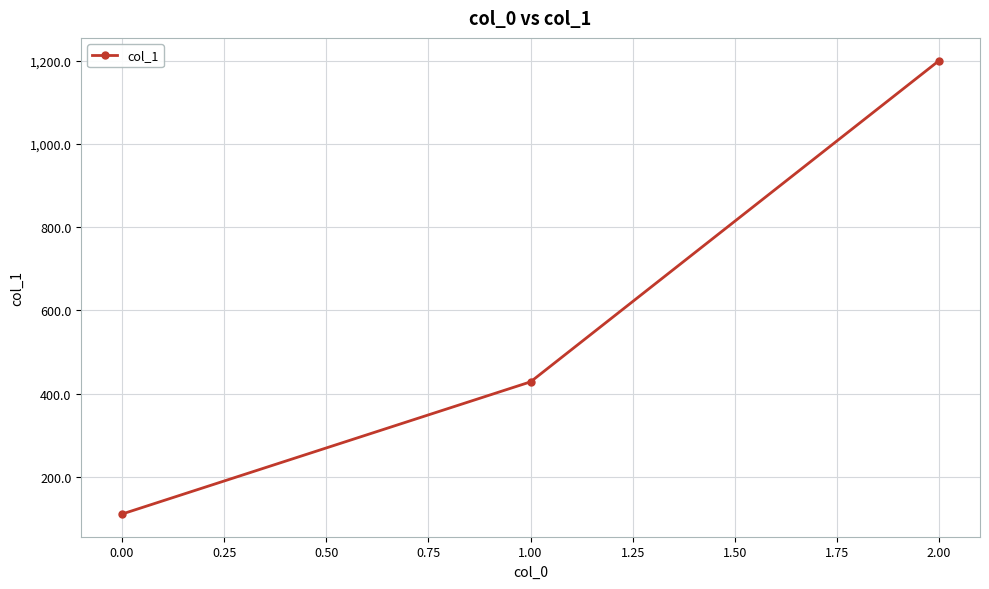

What is the approximate value at 1.00?

428.6